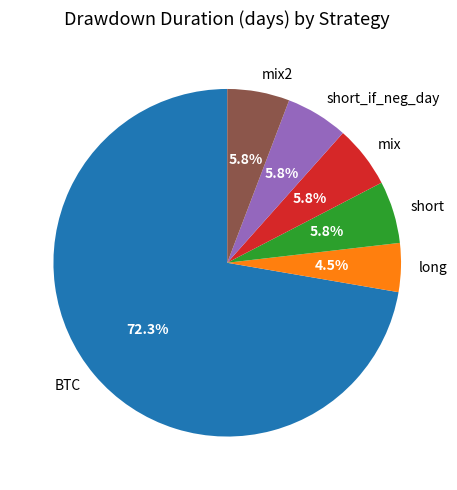

What percentage is the short slice, to the nearest percent?

6%